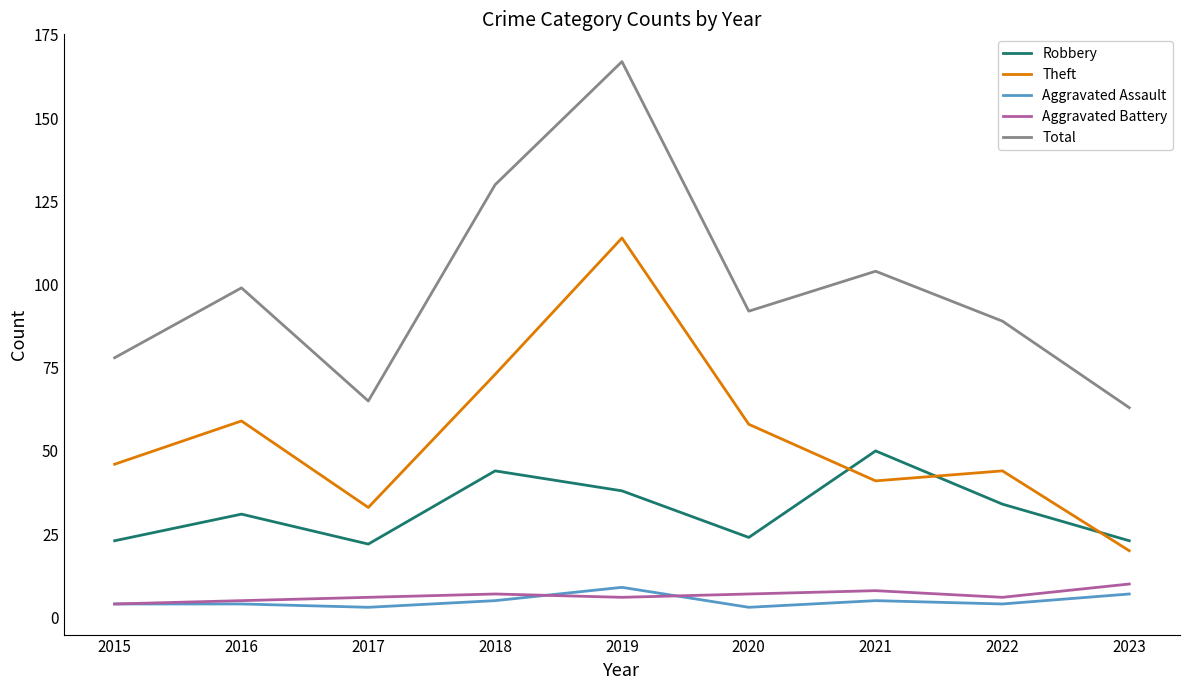

Reading right to left, extract all data points from this chart.

Robbery: 2023=23	2022=34	2021=50	2020=24	2019=38	2018=44	2017=22	2016=31	2015=23
Theft: 2023=20	2022=44	2021=41	2020=58	2019=114	2018=73	2017=33	2016=59	2015=46
Aggravated Assault: 2023=7	2022=4	2021=5	2020=3	2019=9	2018=5	2017=3	2016=4	2015=4
Aggravated Battery: 2023=10	2022=6	2021=8	2020=7	2019=6	2018=7	2017=6	2016=5	2015=4
Total: 2023=63	2022=89	2021=104	2020=92	2019=167	2018=130	2017=65	2016=99	2015=78